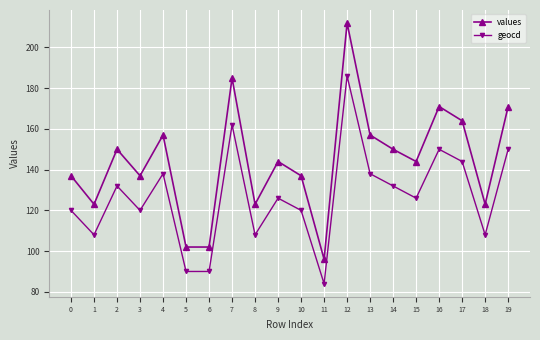

What is the difference between the second highest and second lowest values in the geocd series?

72